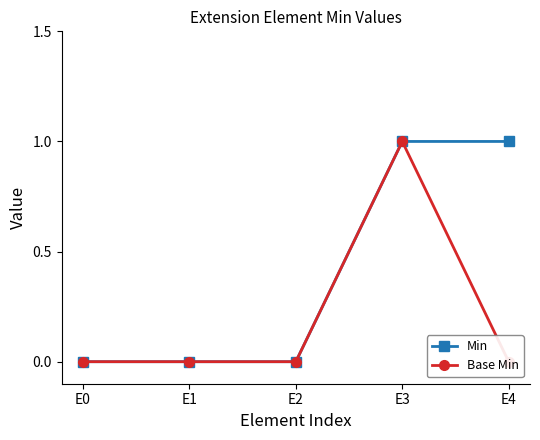

True or false: Base Min and Min cross at least once.

False